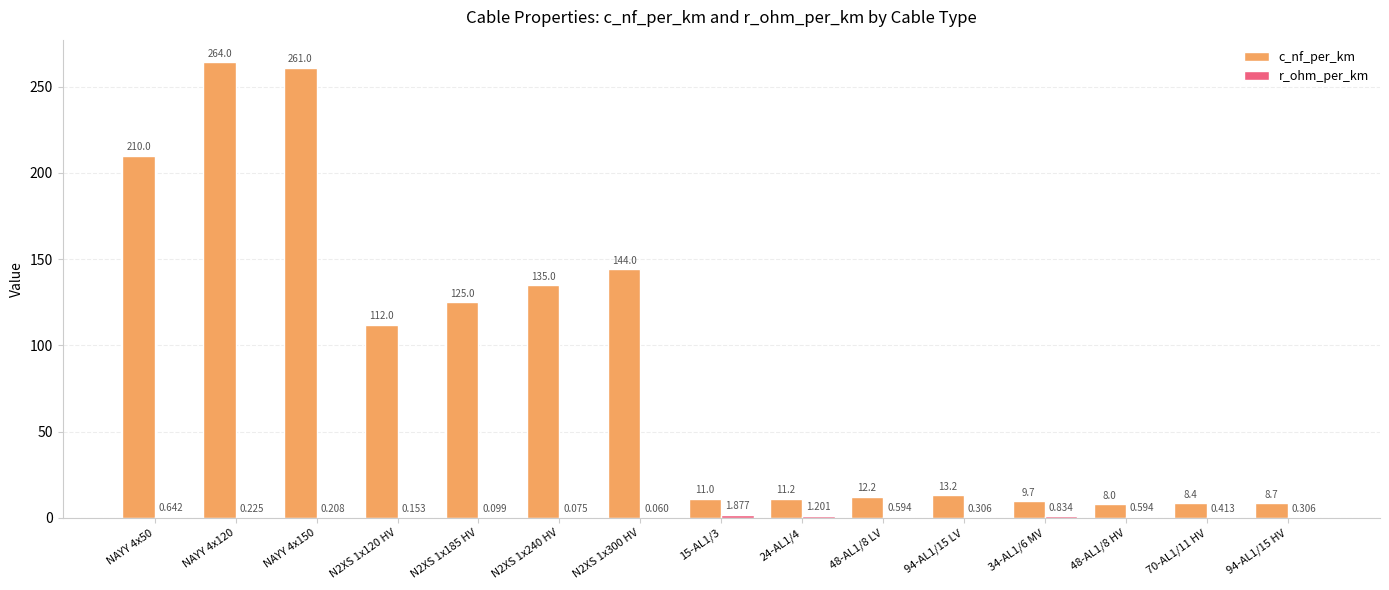

Are the bars grouped side by side (vs. stacked)?

Yes